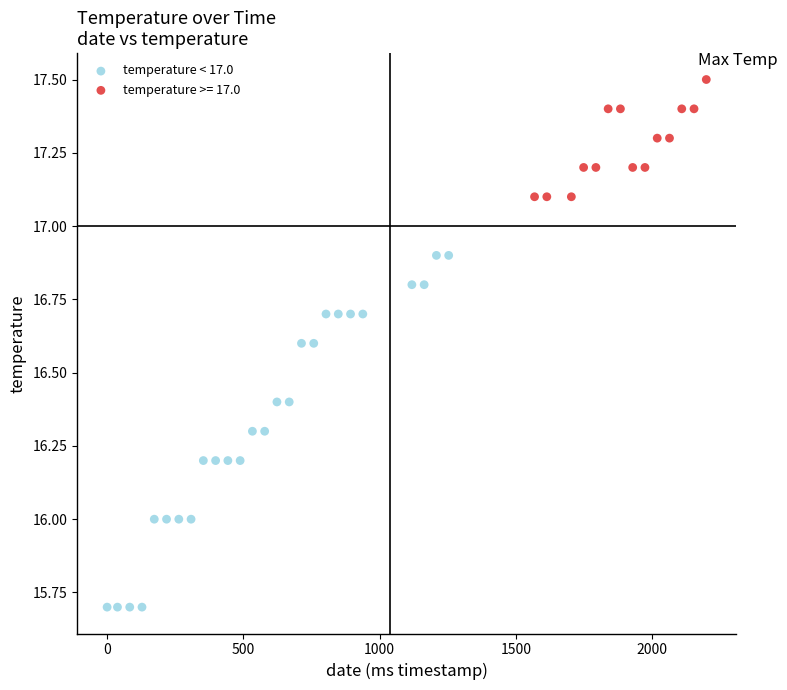

Which series reaches the minimum Y coordinate?

temperature < 17.0